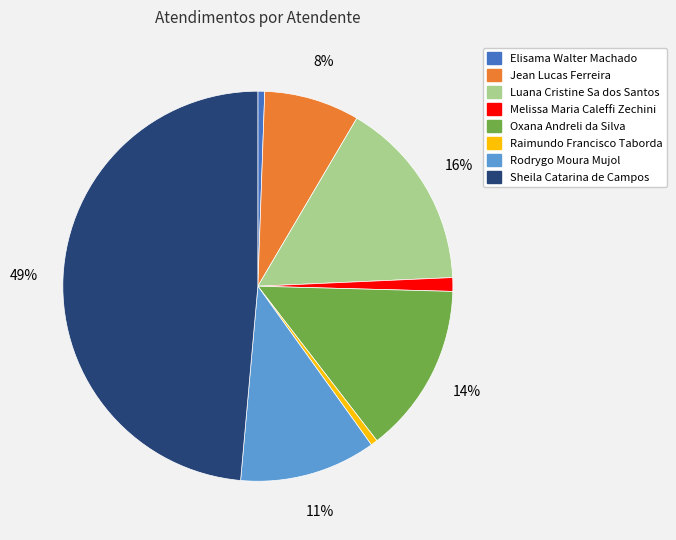

Which slice is the largest?

Sheila Catarina de Campos